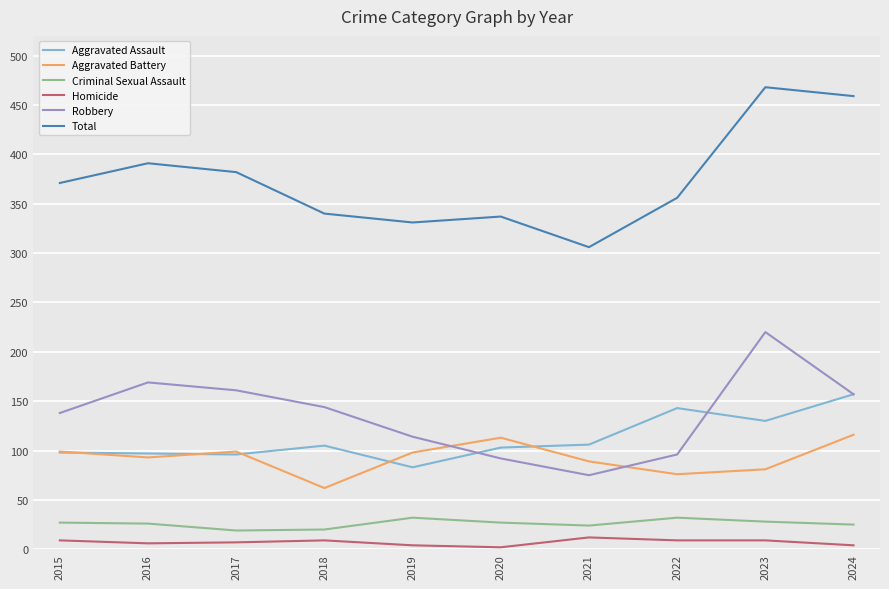

True or false: Robbery and Aggravated Battery intersect in this chart.

True